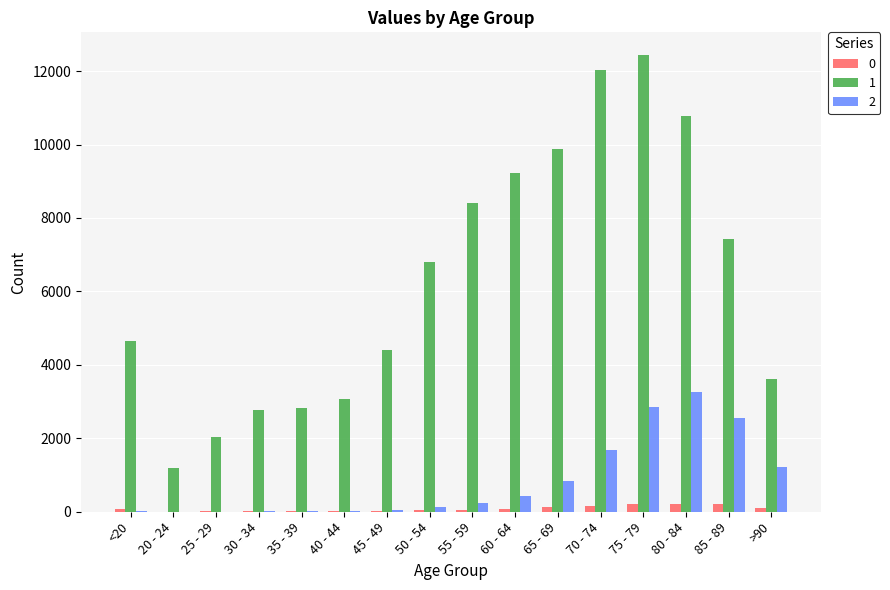

At which category is the sum across all series the highest?

75 - 79